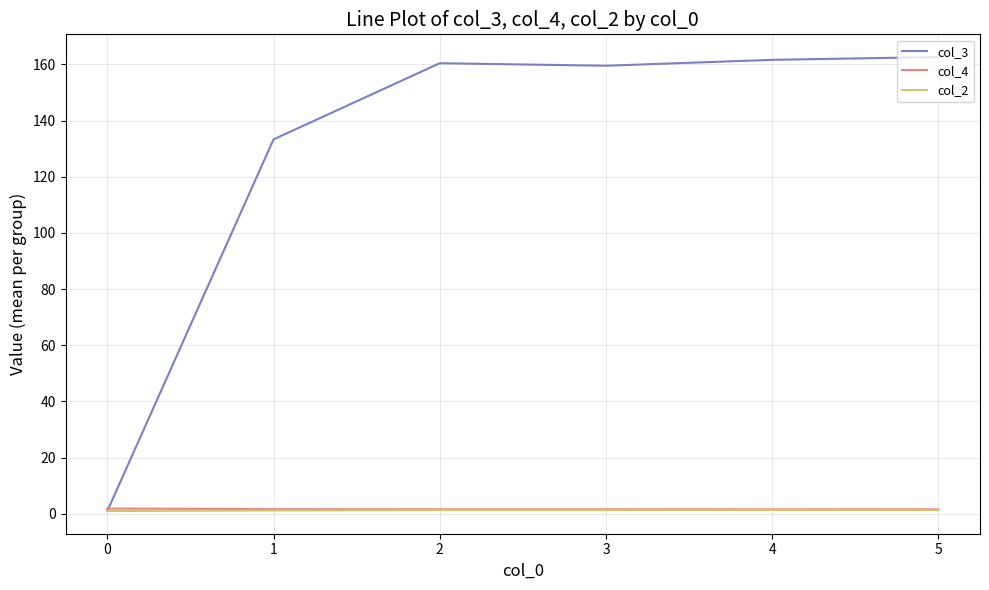

What is the difference between the maximum and minimum values in the col_3 series?

161.6